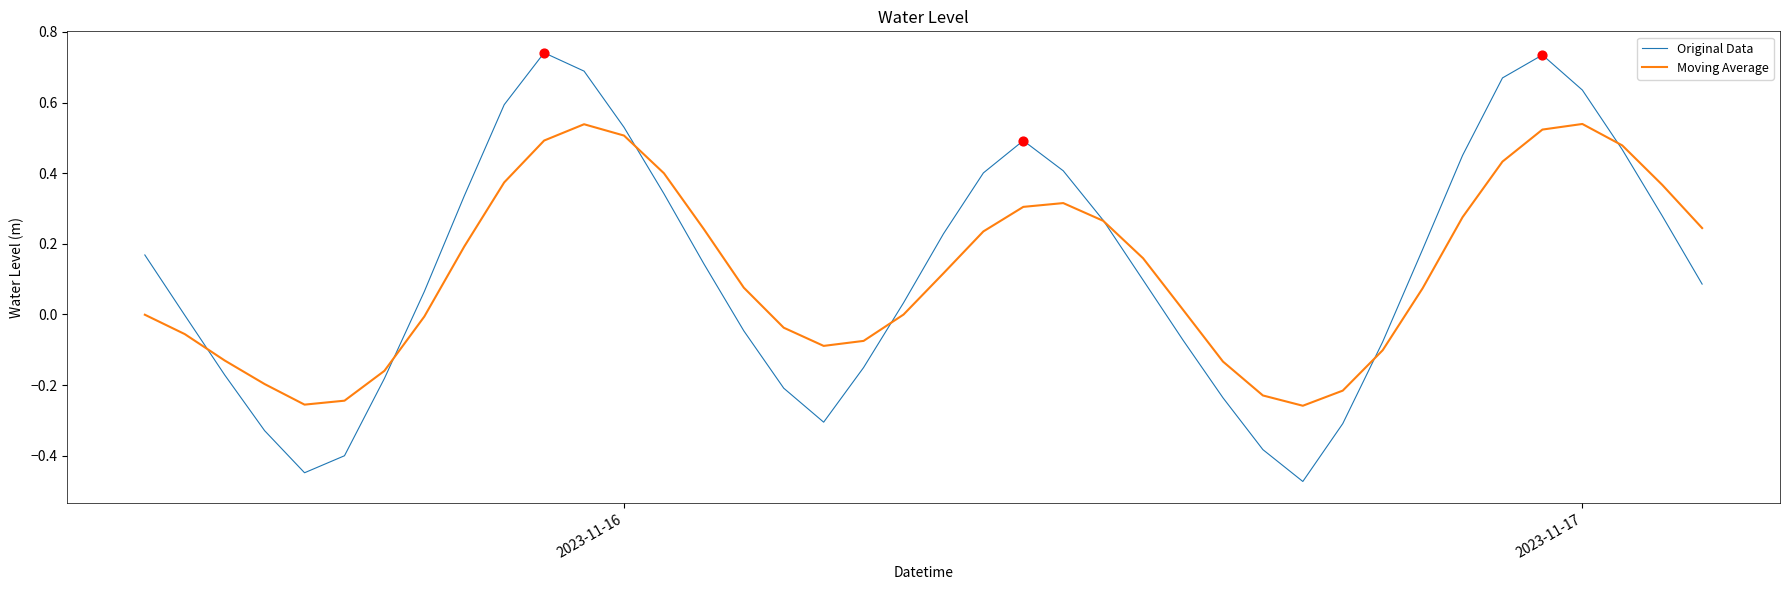

Which series has the largest range (max minus min)?

Original Data